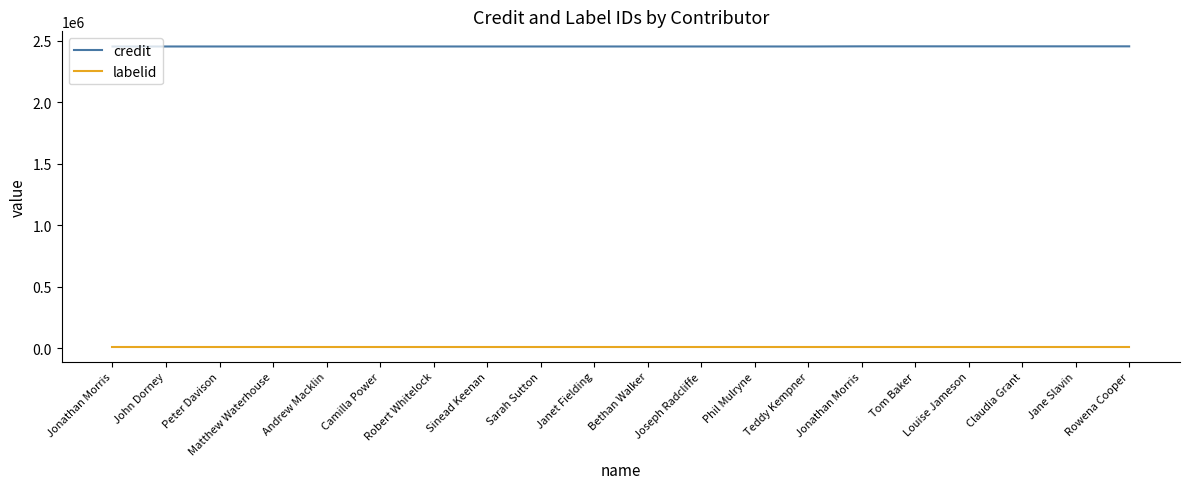

True or false: credit and labelid cross at least once.

False